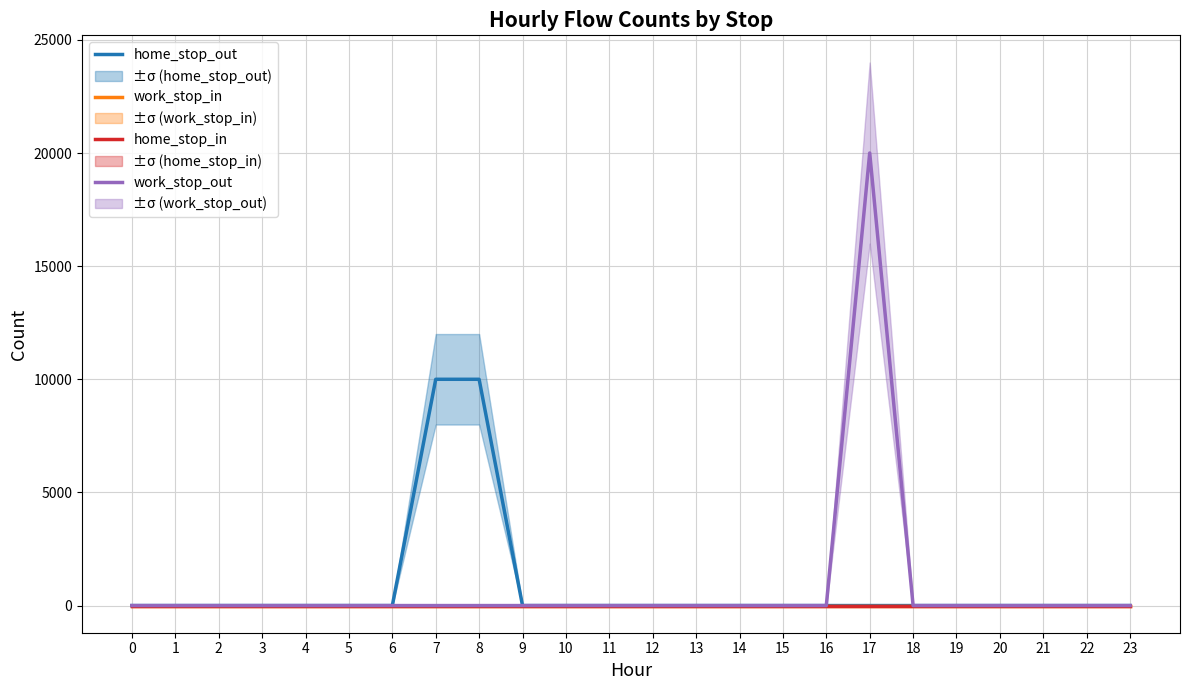

List the series in order of their peak value, lowest first.

work_stop_in, home_stop_in, home_stop_out, work_stop_out